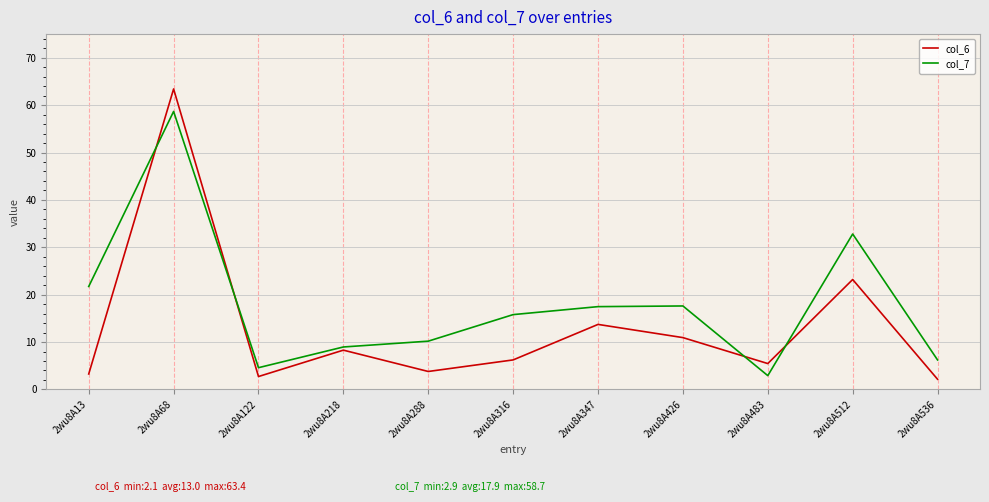

At how many categories does at least one series exceed 44?

1